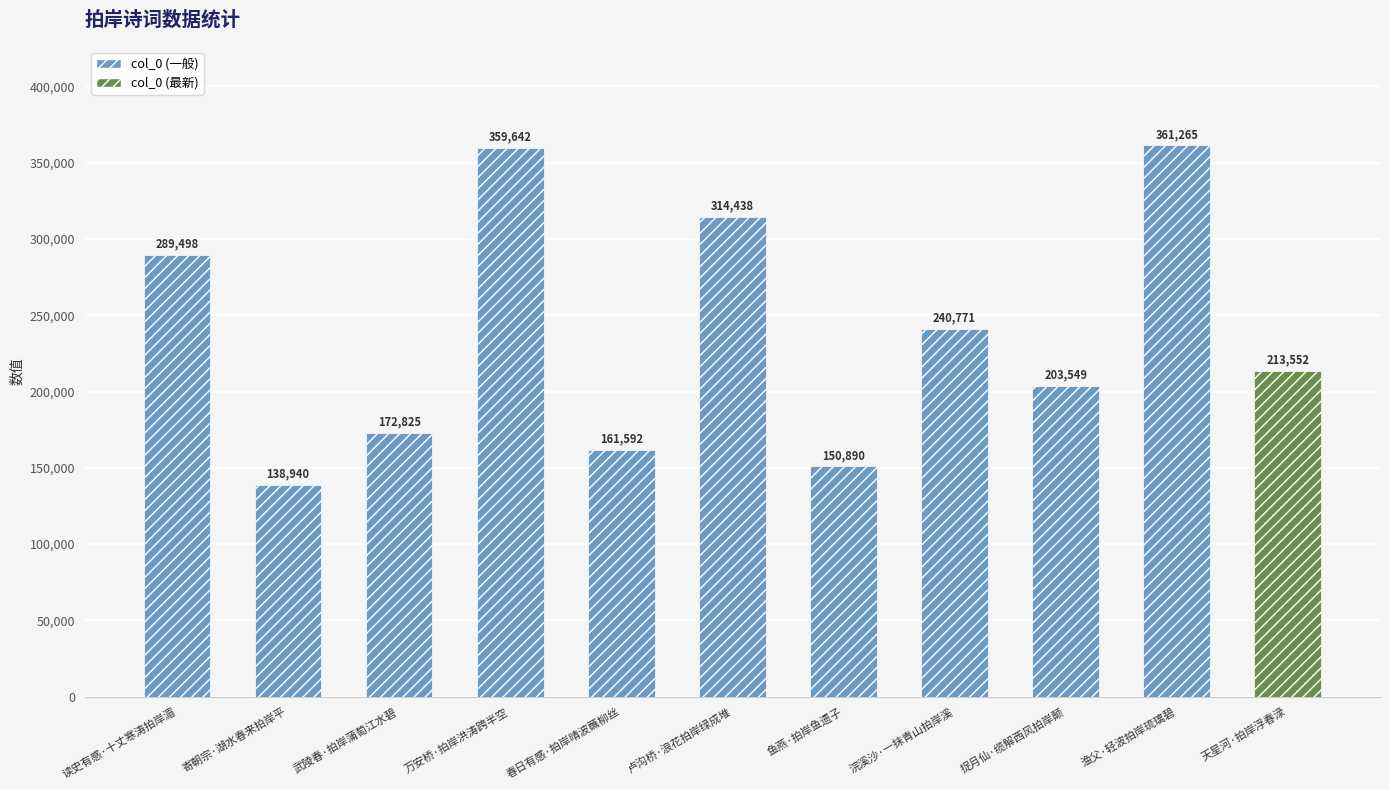

At which label is the value closest to 250102?

浣溪沙·一抹青山拍岸溪